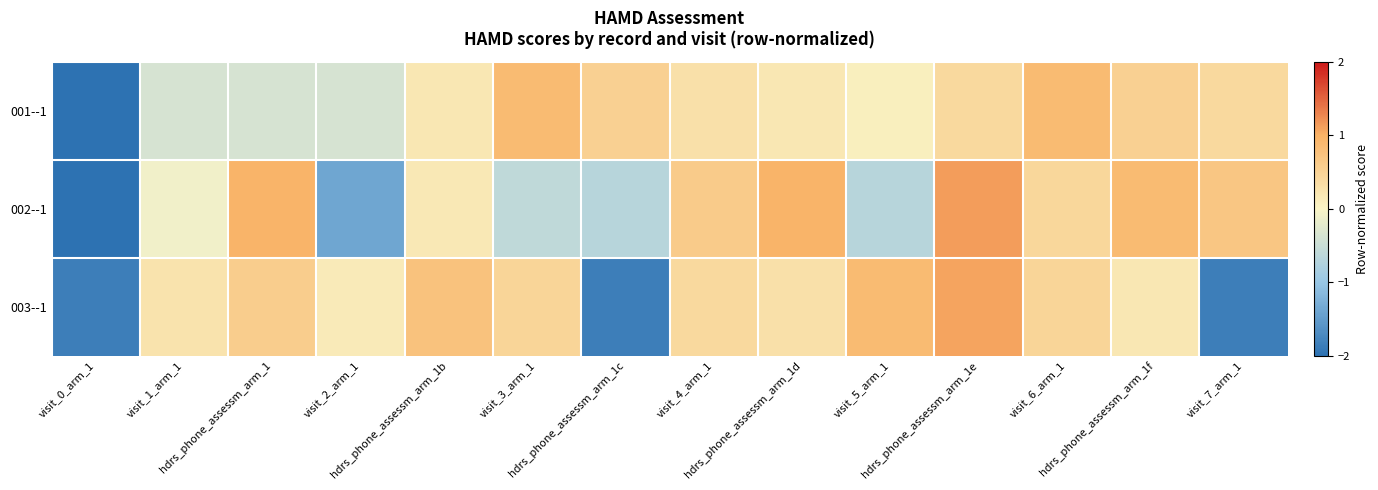

Reading left to right, extract all data points from this chart.

001--1: visit_0_arm_1=-3.3	visit_1_arm_1=-0.4	hdrs_phone_assessm_arm_1=-0.4	visit_2_arm_1=-0.4	hdrs_phone_assessm_arm_1b=0.2	visit_3_arm_1=0.9	hdrs_phone_assessm_arm_1c=0.5	visit_4_arm_1=0.3	hdrs_phone_assessm_arm_1d=0.2	visit_5_arm_1=0.1	hdrs_phone_assessm_arm_1e=0.4	visit_6_arm_1=0.9	hdrs_phone_assessm_arm_1f=0.5	visit_7_arm_1=0.4
002--1: visit_0_arm_1=-2.4	visit_1_arm_1=-0.1	hdrs_phone_assessm_arm_1=1.0	visit_2_arm_1=-1.4	hdrs_phone_assessm_arm_1b=0.2	visit_3_arm_1=-0.6	hdrs_phone_assessm_arm_1c=-0.7	visit_4_arm_1=0.6	hdrs_phone_assessm_arm_1d=1.0	visit_5_arm_1=-0.7	hdrs_phone_assessm_arm_1e=1.1	visit_6_arm_1=0.4	hdrs_phone_assessm_arm_1f=0.9	visit_7_arm_1=0.7
003--1: visit_0_arm_1=-1.9	visit_1_arm_1=0.3	hdrs_phone_assessm_arm_1=0.6	visit_2_arm_1=0.1	hdrs_phone_assessm_arm_1b=0.8	visit_3_arm_1=0.5	hdrs_phone_assessm_arm_1c=-1.9	visit_4_arm_1=0.4	hdrs_phone_assessm_arm_1d=0.3	visit_5_arm_1=0.9	hdrs_phone_assessm_arm_1e=1.1	visit_6_arm_1=0.5	hdrs_phone_assessm_arm_1f=0.2	visit_7_arm_1=-1.9